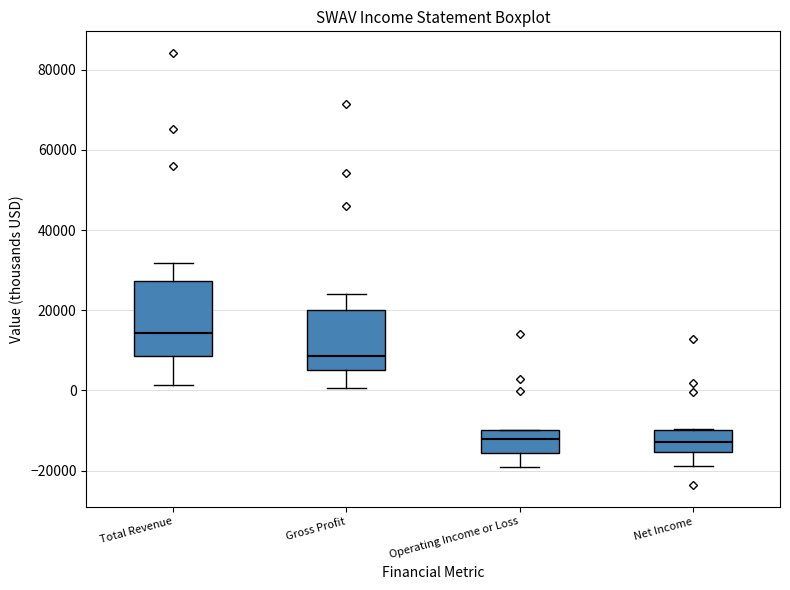

Reading left to right, read every box against the y-axis: the position of its median line, the range the box covers, and the ends of its whiskers. The values are not printed on the chart, so give them approximately, as read against the axis.

Total Revenue: median 14000, box 8000 to 28000, whiskers 2000 to 32000
Gross Profit: median 8000, box 6000 to 20000, whiskers 0 to 24000
Operating Income or Loss: median -12000, box -16000 to -10000, whiskers -18000 to -10000
Net Income: median -12000, box -16000 to -10000, whiskers -18000 to -10000